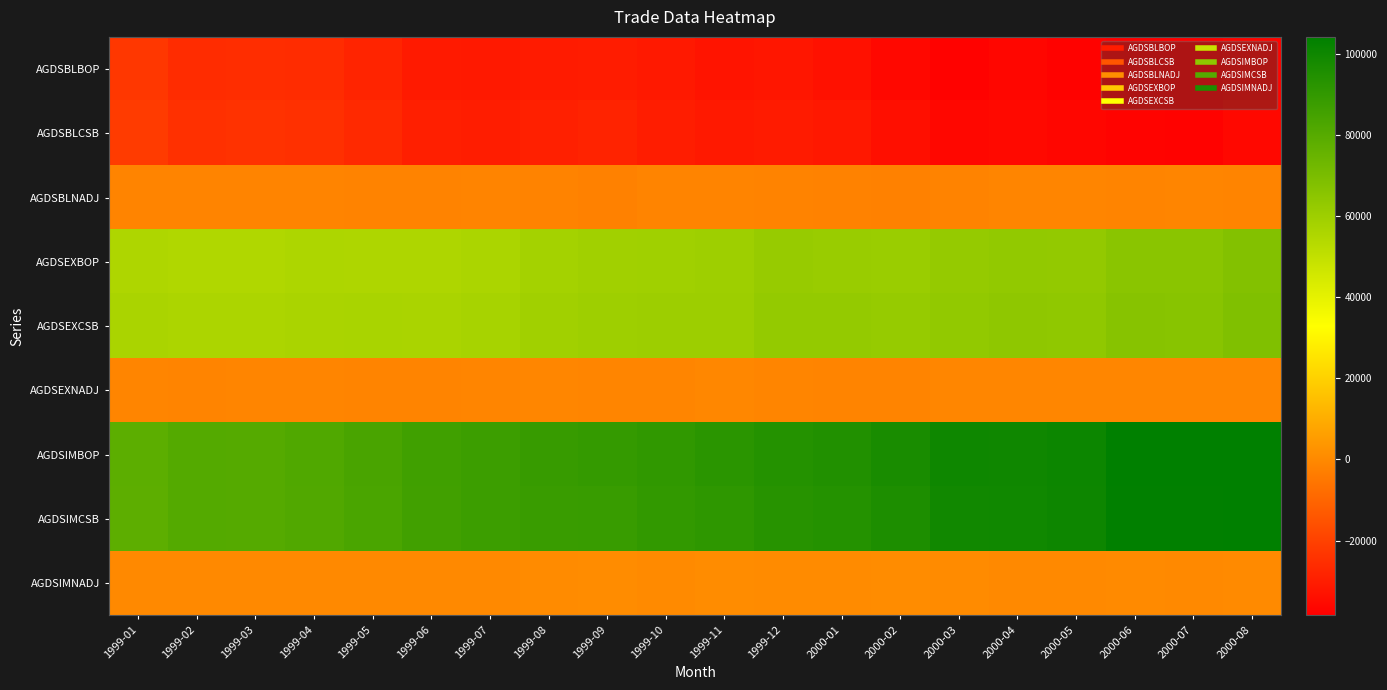

Reading right to left, transcribe all the data shown in this chart.

AGDSBLBOP: 2000-08=-36869	2000-07=-38393	2000-06=-38303	2000-05=-37476	2000-04=-36391	2000-03=-37511	2000-02=-35727	2000-01=-33217	1999-12=-31984	1999-11=-32300	1999-10=-31136	1999-09=-30295	1999-08=-30489	1999-07=-30947	1999-06=-30615	1999-05=-27904	1999-04=-25771	1999-03=-25416	1999-02=-25822	1999-01=-22756
AGDSBLCSB: 2000-08=-35729	2000-07=-37450	2000-06=-37079	2000-05=-36406	2000-04=-35425	2000-03=-36098	2000-02=-33693	2000-01=-31364	1999-12=-30367	1999-11=-30957	1999-10=-29776	1999-09=-28349	1999-08=-29100	1999-07=-29800	1999-06=-29228	1999-05=-26513	1999-04=-24611	1999-03=-24110	1999-02=-24484	1999-01=-21526
AGDSBLNADJ: 2000-08=-1140	2000-07=-943	2000-06=-1224	2000-05=-1070	2000-04=-966	2000-03=-1413	2000-02=-2034	2000-01=-1853	1999-12=-1617	1999-11=-1343	1999-10=-1360	1999-09=-1946	1999-08=-1389	1999-07=-1147	1999-06=-1387	1999-05=-1391	1999-04=-1160	1999-03=-1306	1999-02=-1338	1999-01=-1230
AGDSEXBOP: 2000-08=67272	2000-07=65248	2000-06=65445	2000-05=62820	2000-04=63147	2000-03=62290	2000-02=60939	2000-01=61256	1999-12=61665	1999-11=59658	1999-10=59203	1999-09=58846	1999-08=57993	1999-07=56206	1999-06=55266	1999-05=55399	1999-04=55602	1999-03=54767	1999-02=54598	1999-01=55351
AGDSEXCSB: 2000-08=68048	2000-07=65972	2000-06=66242	2000-05=63605	2000-04=63832	2000-03=62984	2000-02=62034	2000-01=62388	1999-12=62550	1999-11=60072	1999-10=60029	1999-09=59823	1999-08=58791	1999-07=57158	1999-06=56372	1999-05=56563	1999-04=56484	1999-03=55843	1999-02=55722	1999-01=56390
AGDSEXNADJ: 2000-08=-776	2000-07=-724	2000-06=-797	2000-05=-785	2000-04=-685	2000-03=-694	2000-02=-1095	2000-01=-1131	1999-12=-885	1999-11=-414	1999-10=-826	1999-09=-976	1999-08=-798	1999-07=-952	1999-06=-1107	1999-05=-1164	1999-04=-882	1999-03=-1076	1999-02=-1124	1999-01=-1039
AGDSIMBOP: 2000-08=104141	2000-07=103640	2000-06=103748	2000-05=100296	2000-04=99538	2000-03=99801	2000-02=96666	2000-01=94473	1999-12=93649	1999-11=91957	1999-10=90338	1999-09=89141	1999-08=88482	1999-07=87154	1999-06=85881	1999-05=83302	1999-04=81373	1999-03=80182	1999-02=80420	1999-01=78107
AGDSIMCSB: 2000-08=103777	2000-07=103422	2000-06=103321	2000-05=100011	2000-04=99257	2000-03=99082	2000-02=95727	2000-01=93751	1999-12=92917	1999-11=91029	1999-10=89805	1999-09=88172	1999-08=87891	1999-07=86958	1999-06=85601	1999-05=83076	1999-04=81094	1999-03=79953	1999-02=80206	1999-01=77916
AGDSIMNADJ: 2000-08=364	2000-07=219	2000-06=427	2000-05=285	2000-04=281	2000-03=720	2000-02=939	2000-01=722	1999-12=732	1999-11=929	1999-10=533	1999-09=970	1999-08=591	1999-07=195	1999-06=281	1999-05=226	1999-04=279	1999-03=229	1999-02=215	1999-01=191